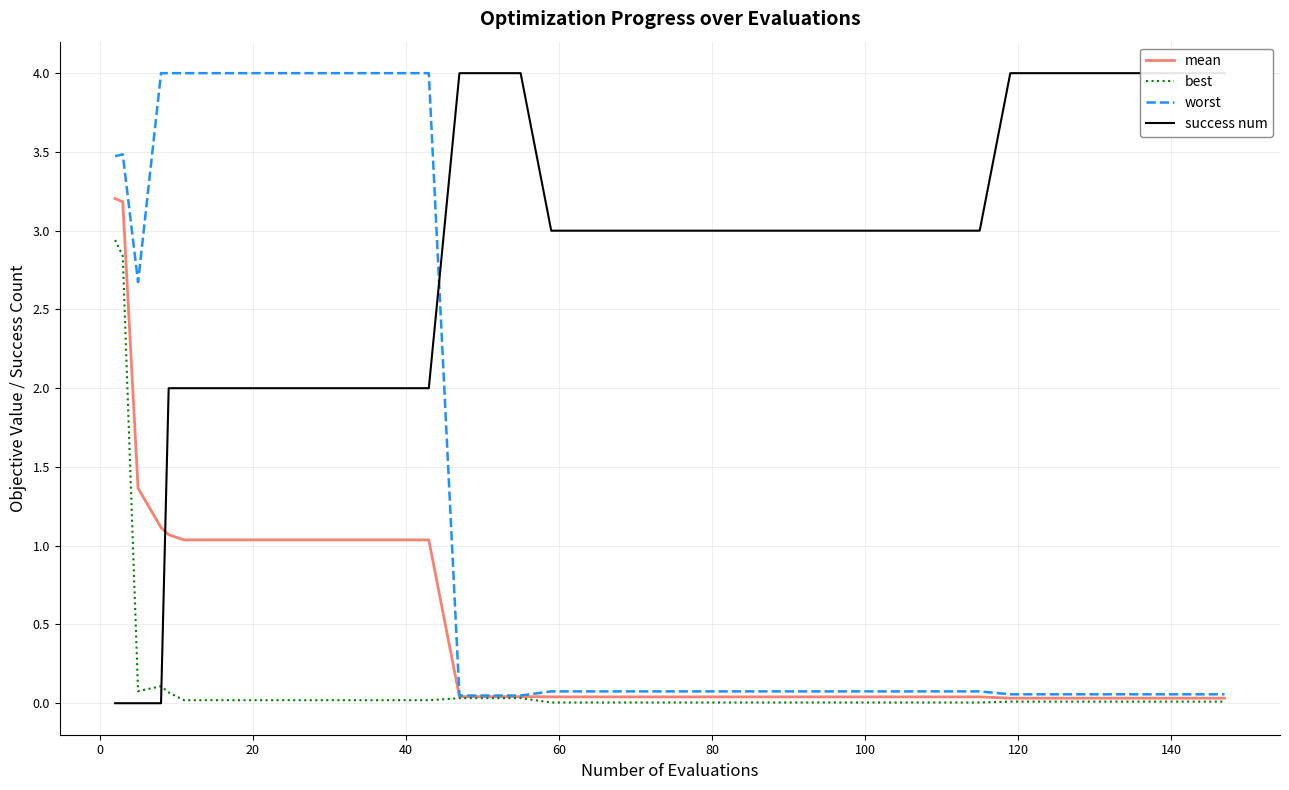

How many interior local valleys does the worst series have?

1